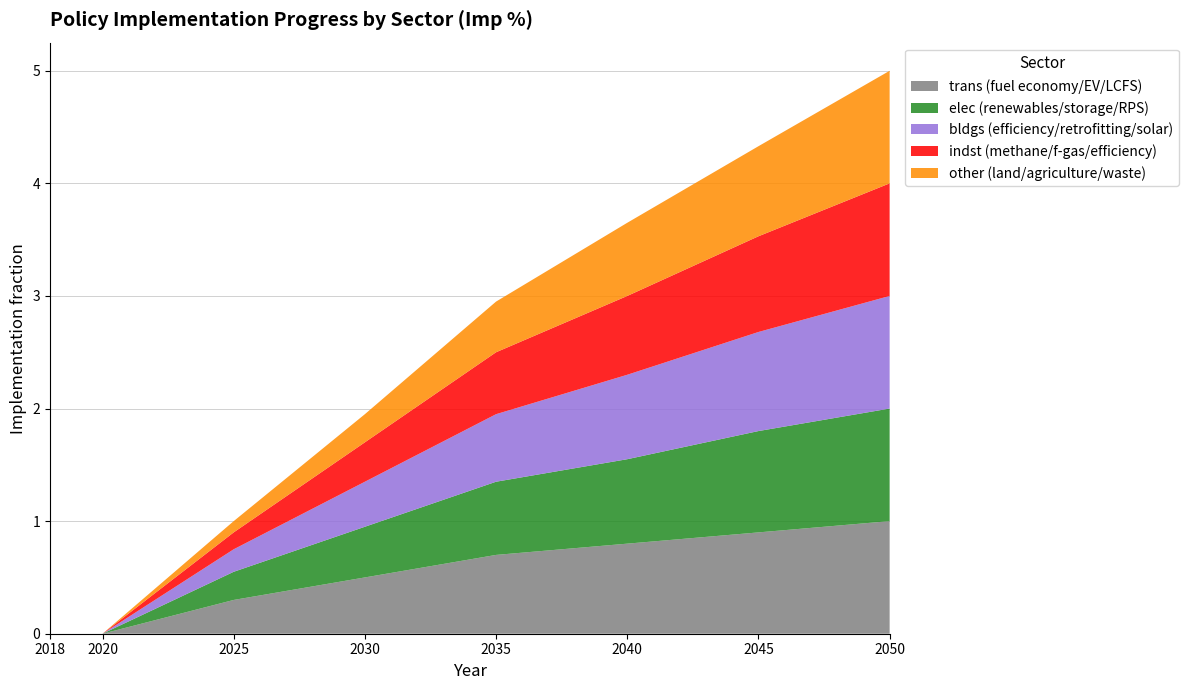

Reading left to right, what are all the values shown in this chart?

trans (fuel economy/EV/LCFS): 2018=0.0	2020=0.0	2025=0.3	2030=0.5	2035=0.7	2040=0.8	2045=0.9	2050=1.0
elec (renewables/storage/RPS): 2018=0.0	2020=0.0	2025=0.2	2030=0.5	2035=0.7	2040=0.8	2045=0.9	2050=1.0
bldgs (efficiency/retrofitting/solar): 2018=0.0	2020=0.0	2025=0.2	2030=0.4	2035=0.6	2040=0.8	2045=0.9	2050=1.0
indst (methane/f-gas/efficiency): 2018=0.0	2020=0.0	2025=0.1	2030=0.3	2035=0.6	2040=0.7	2045=0.8	2050=1.0
other (land/agriculture/waste): 2018=0.0	2020=0.0	2025=0.1	2030=0.2	2035=0.5	2040=0.7	2045=0.8	2050=1.0